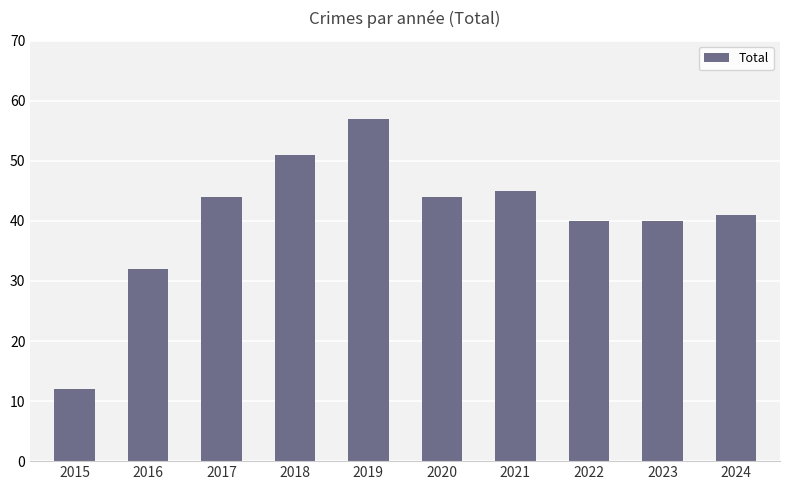

Does the chart contain stacked bars?

No